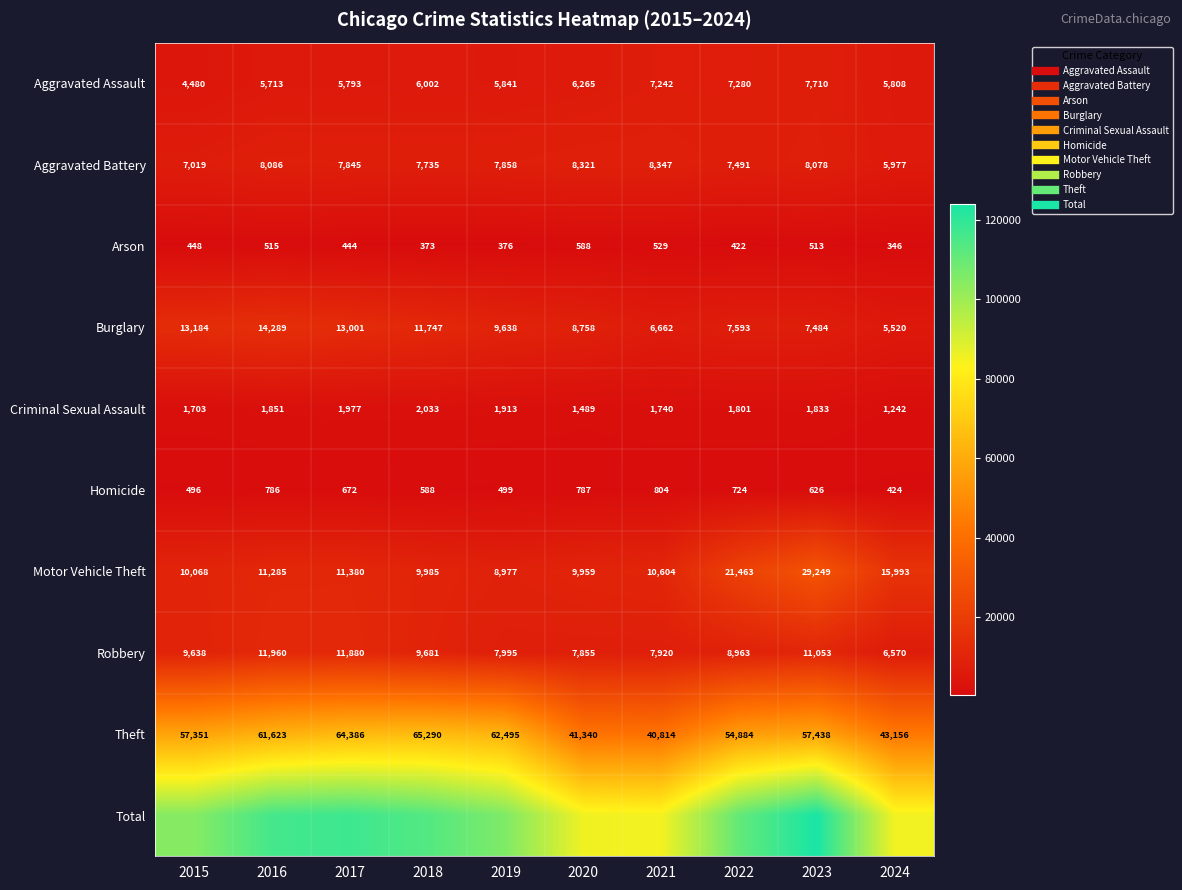

Is it true that Aggravated Assault equals 7242 at 2021?

True